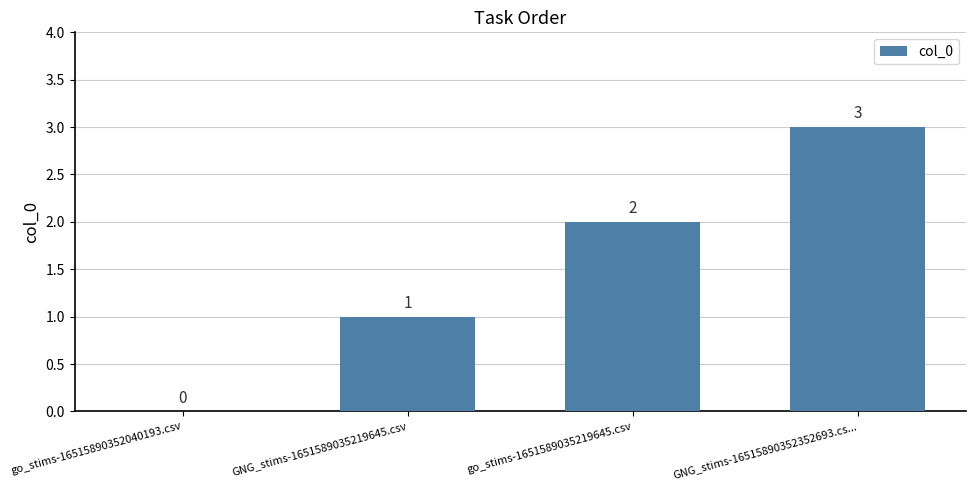

Are the bars horizontal?

No